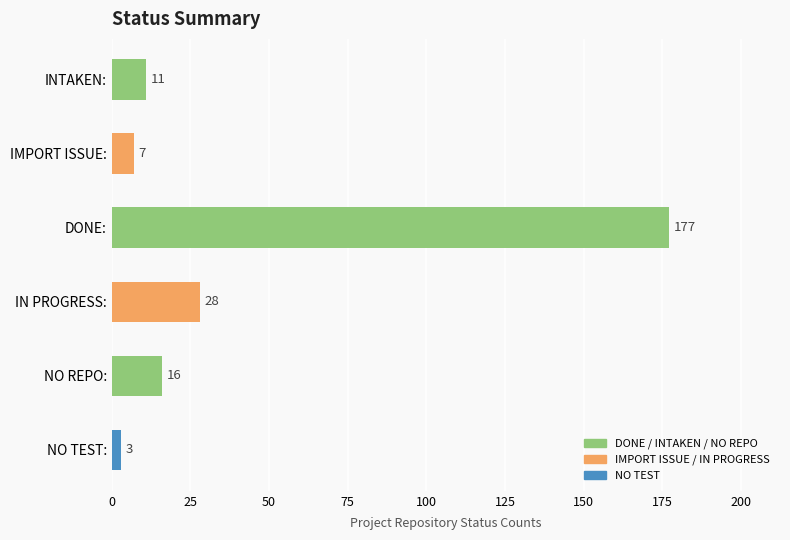

What is the maximum value shown in the chart?

177